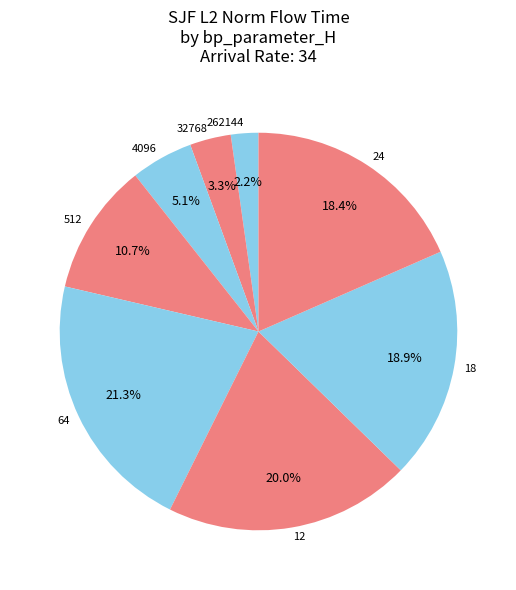

What percentage is the 18 slice, to the nearest percent?

19%